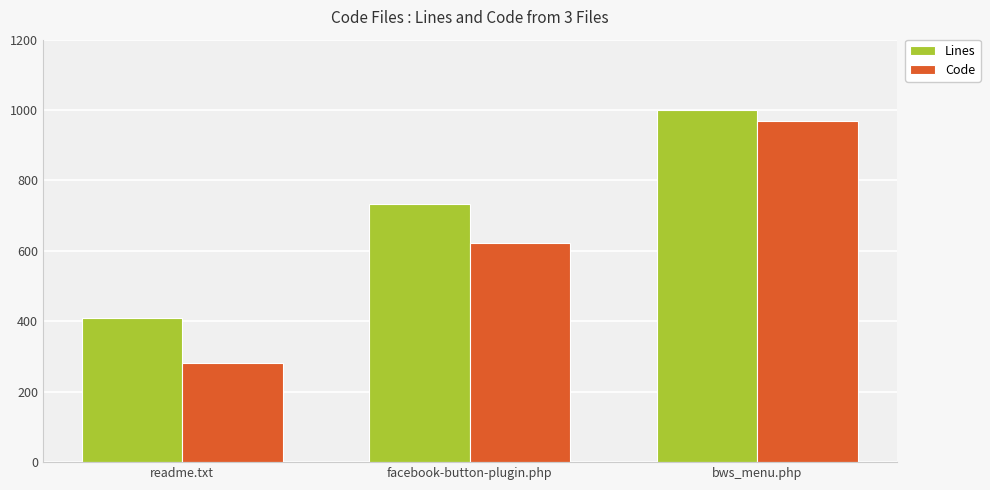

Which category has the highest value in the Code series?

bws_menu.php